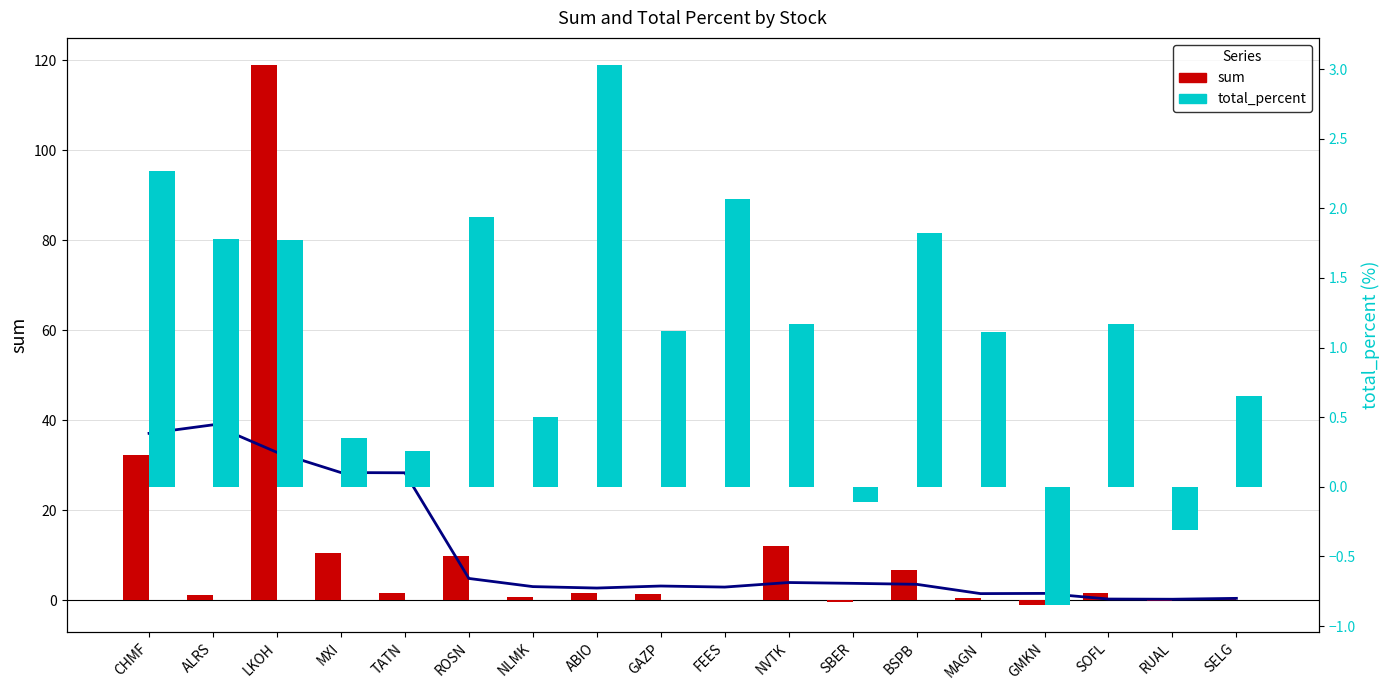

Between CHMF and SELG, which series saw the biggest shift?

sum trend